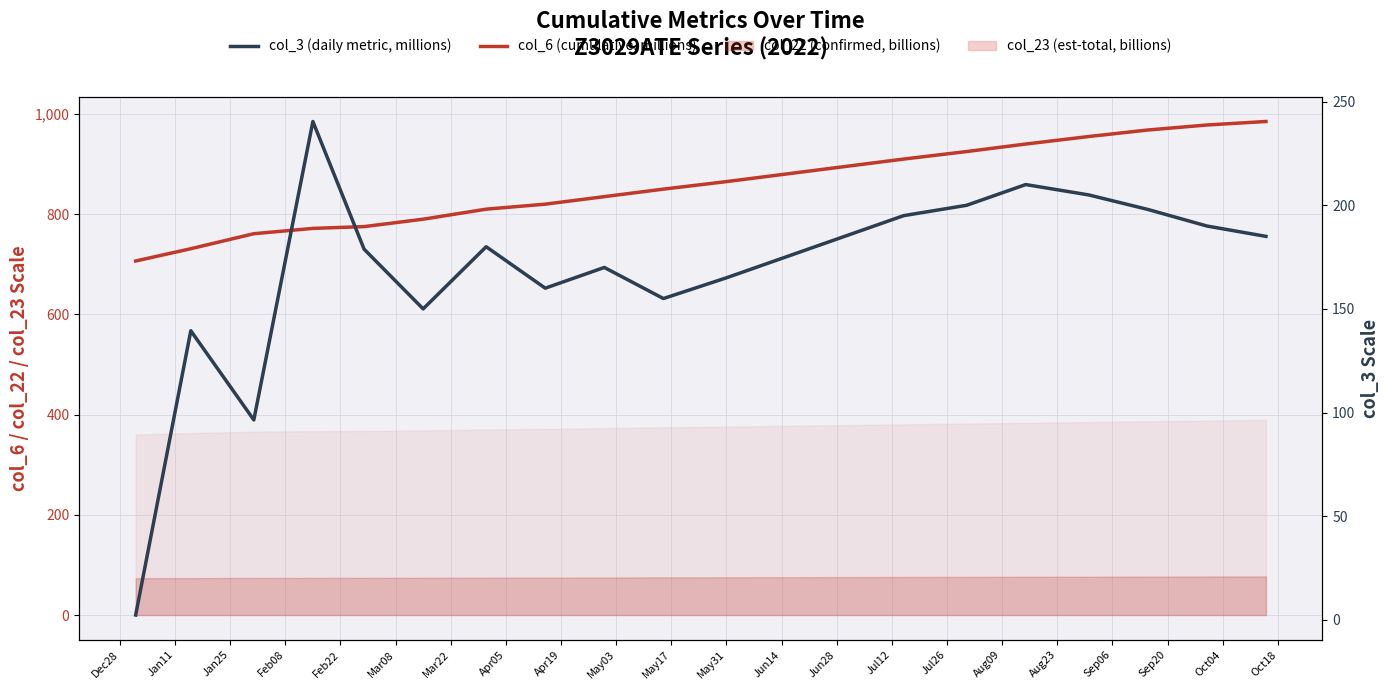

True or false: col_3 (daily metric, millions) and col_6 (cumulative, millions) intersect in this chart.

False